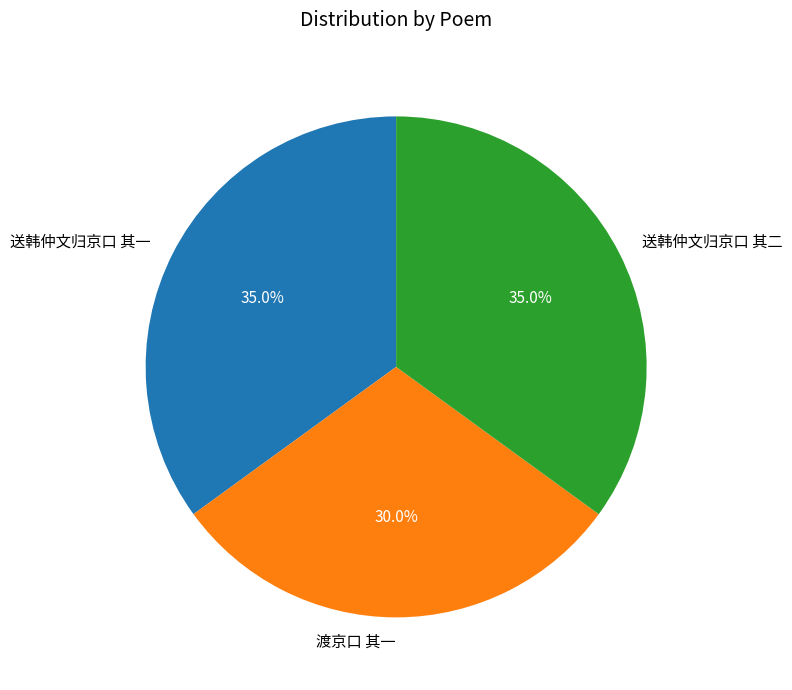

Approximately how many times larger is the value at 渡京口 其一 compared to 送韩仲文归京口 其一?

0.9